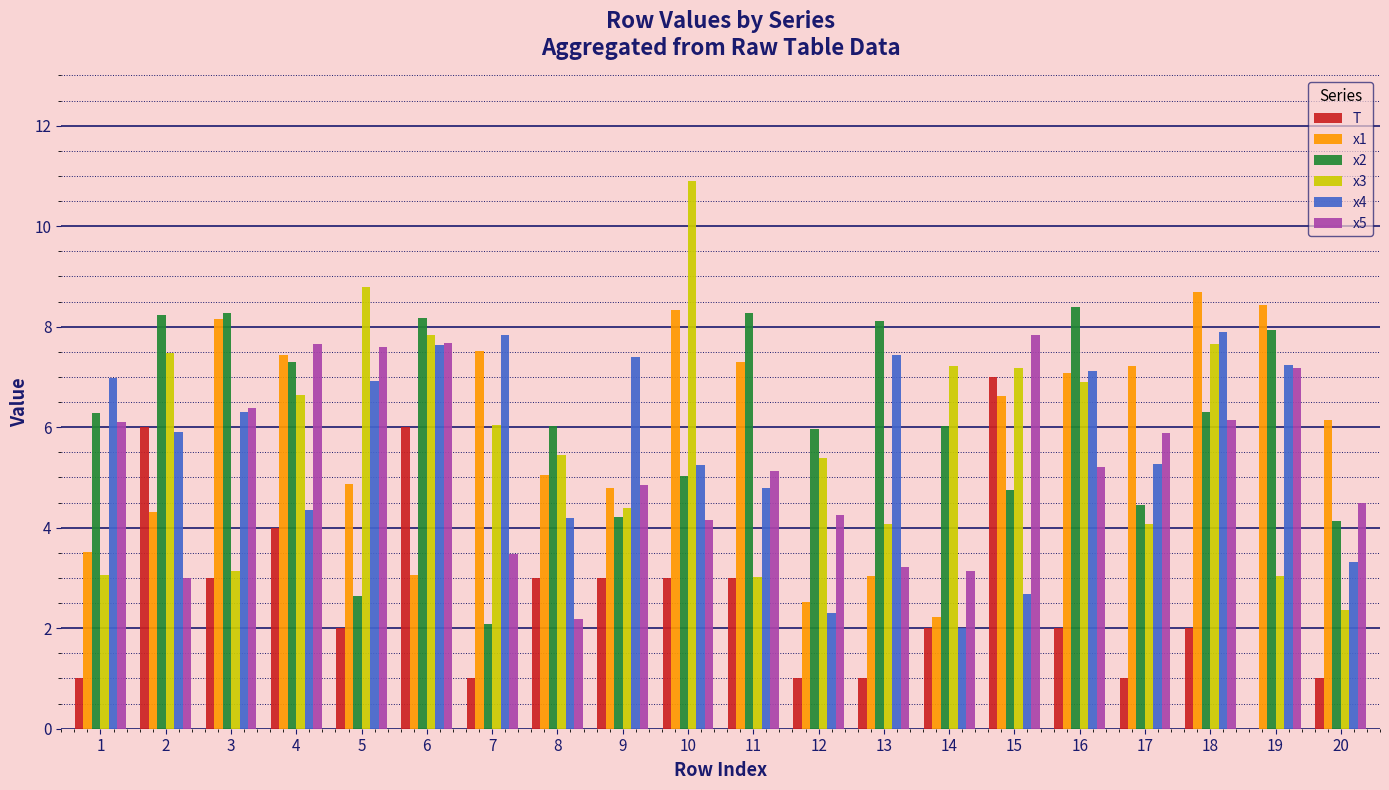

How many groups of bars are there?

20